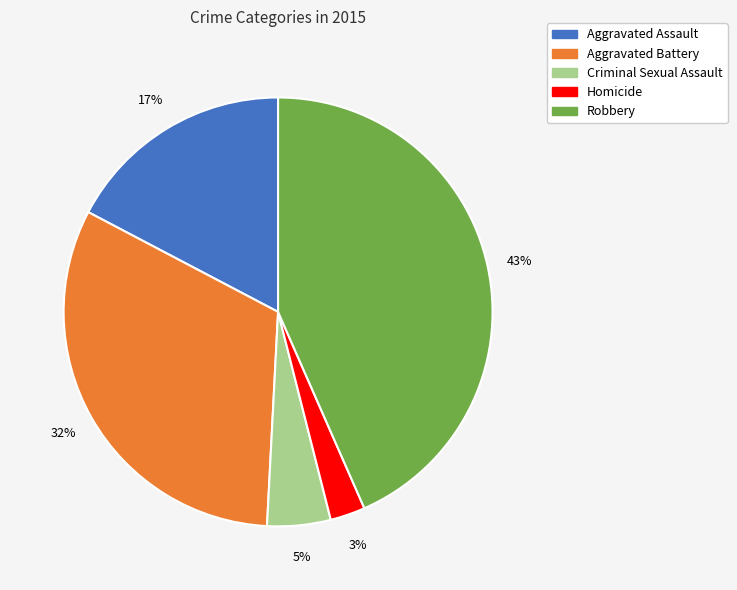

The Aggravated Assault slice represents 8% of the pie. True or false?

False